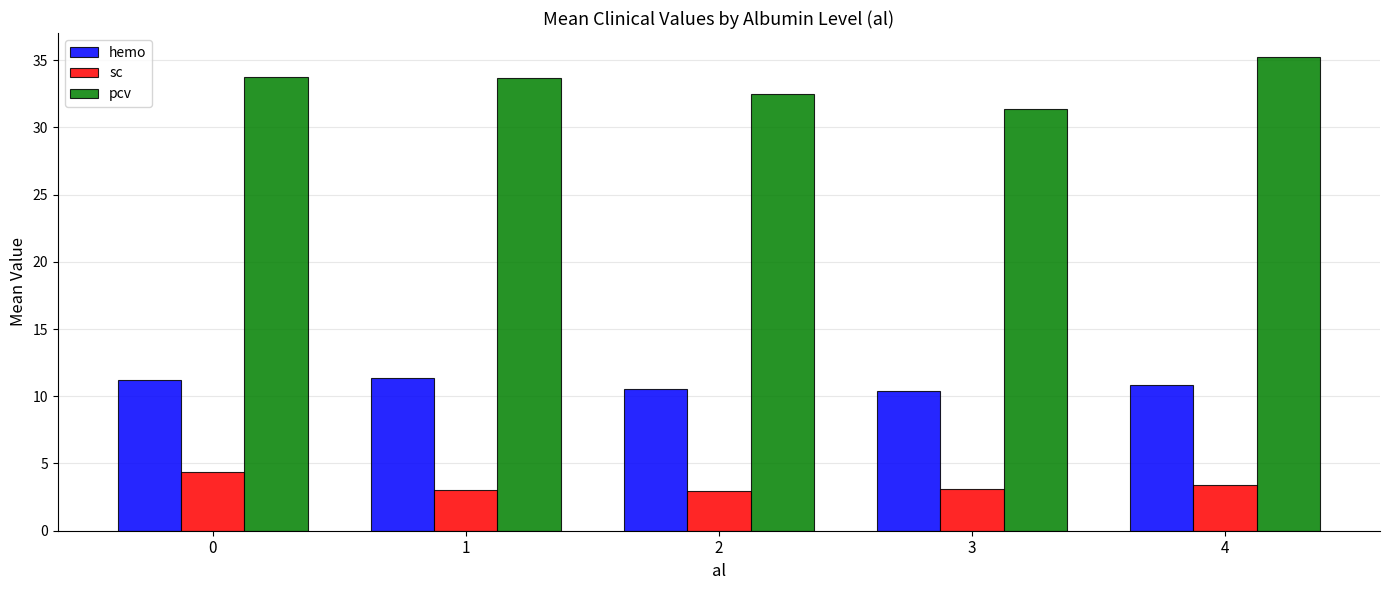

List the series in order of their peak value, highest first.

pcv, hemo, sc